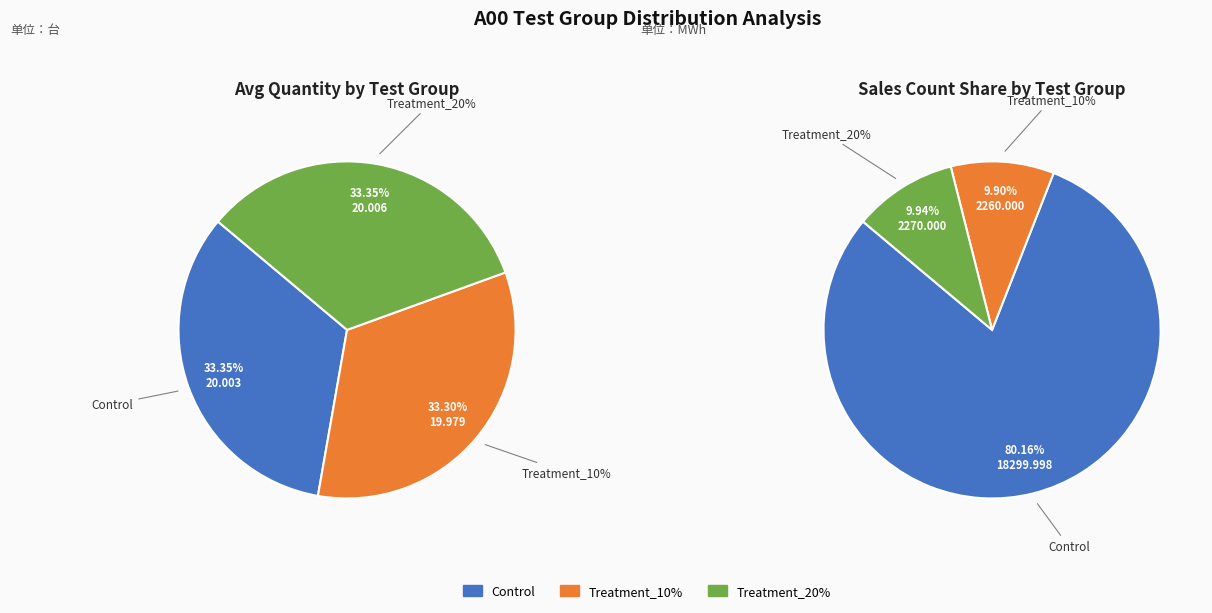

Combined, what portion of the pie is Treatment_20% and Control?

66.7%